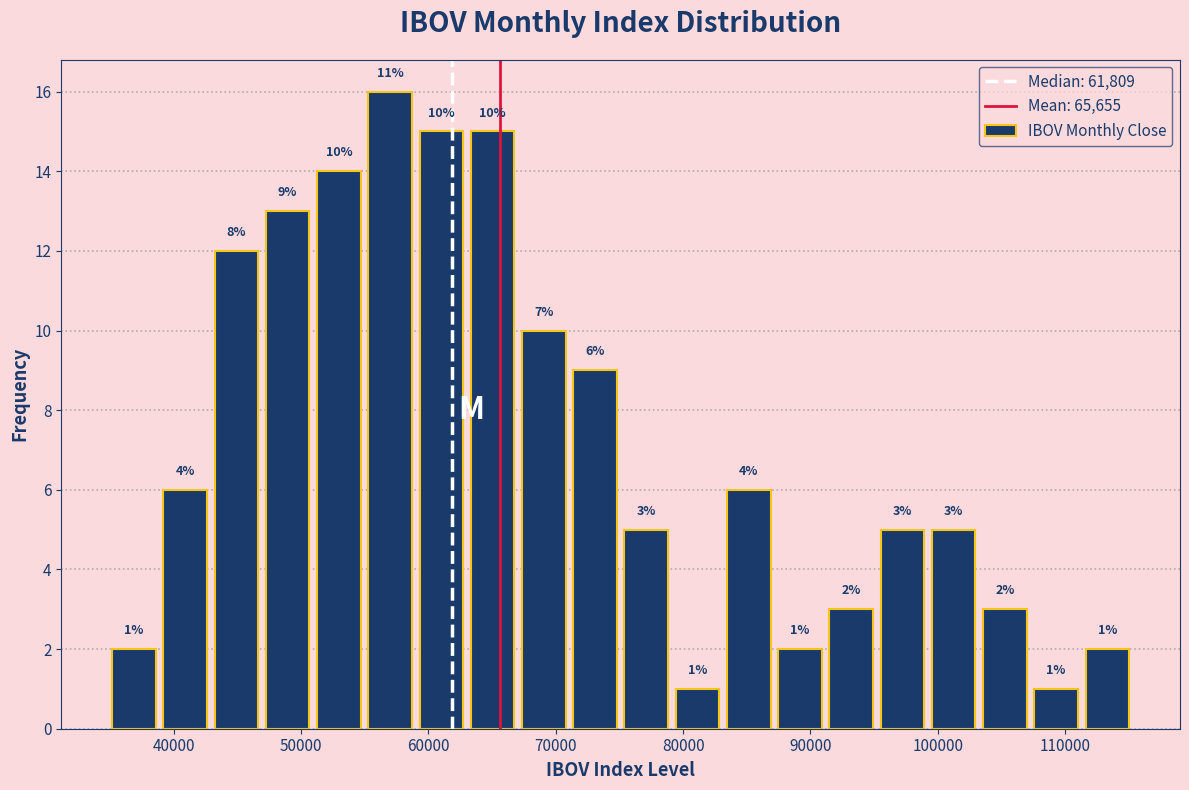

Which range on the x-axis has the tallest bar?

55000 to 59000